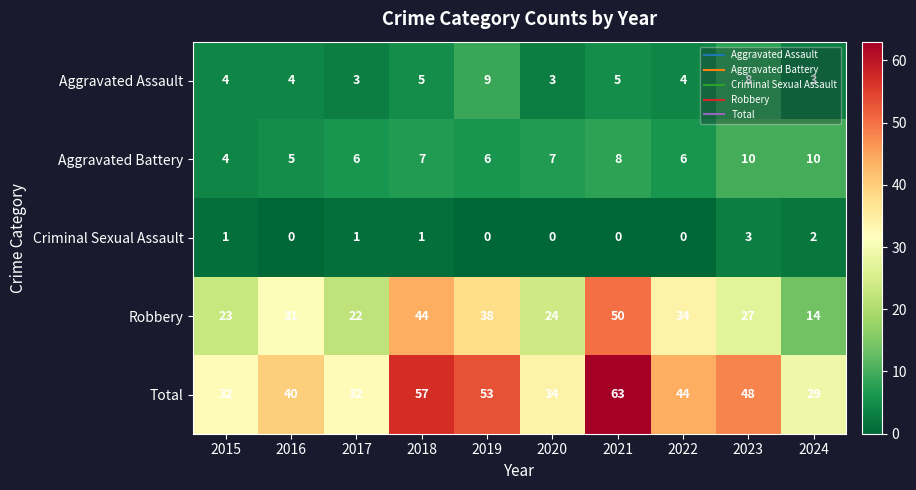

Which label corresponds to the largest value in the chart?

2021